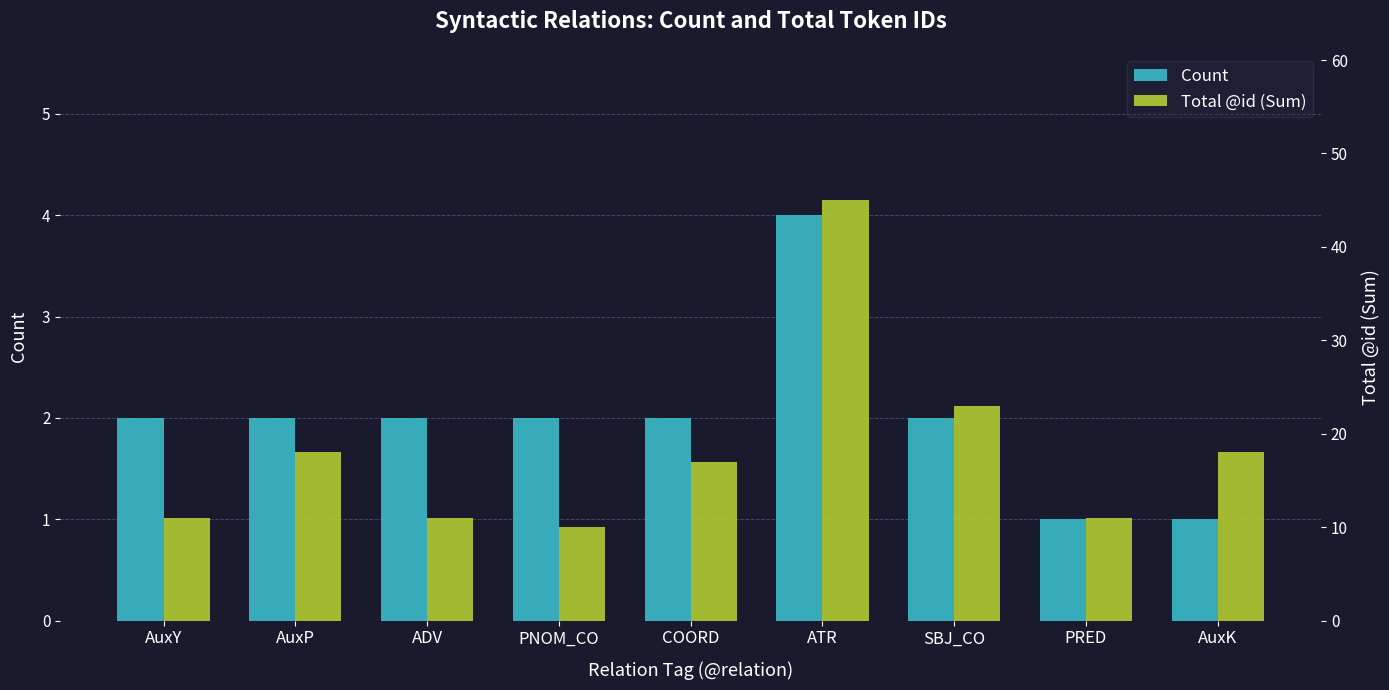

What is the sum of all Total @id (Sum) values?

164